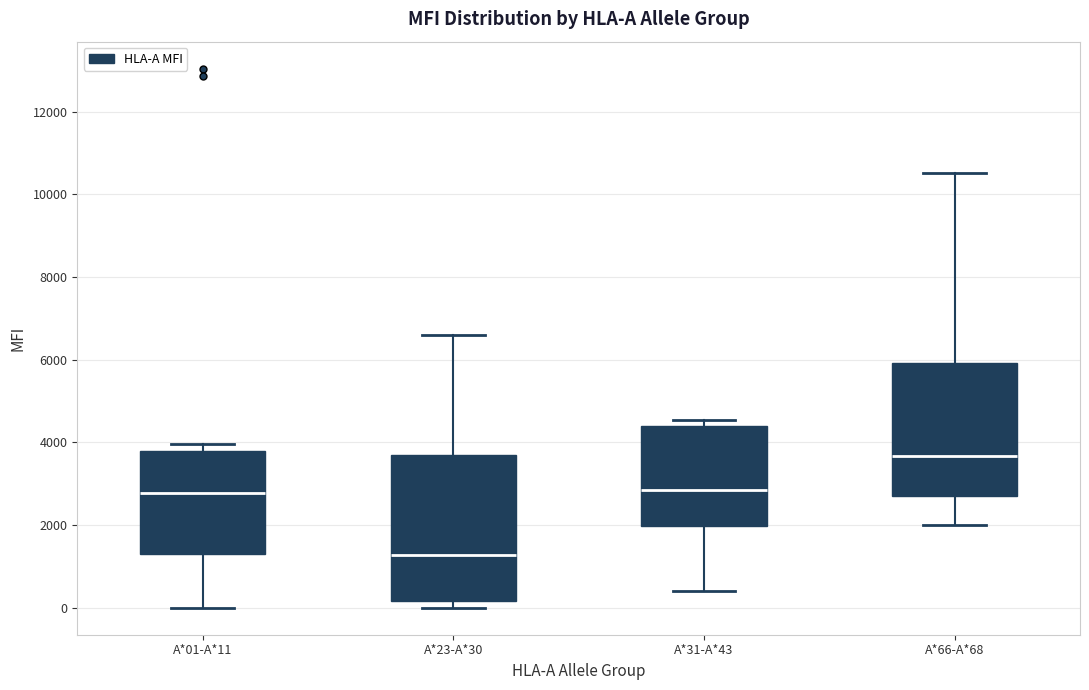

Where does the lower whisker of the box for A*01-A*11 end on the y-axis? The values are not printed on the chart, so give them approximately, as read against the axis.

0